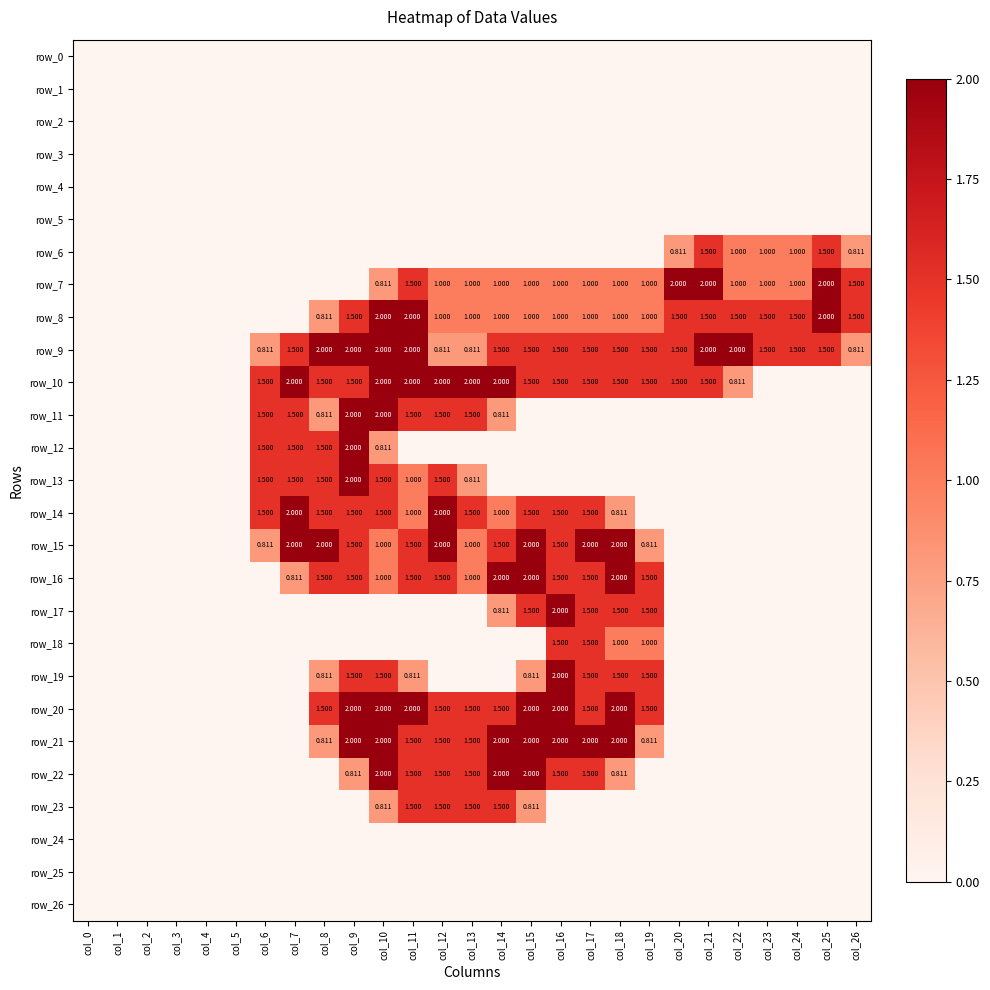

At which category is the sum across all series the highest?

col_10